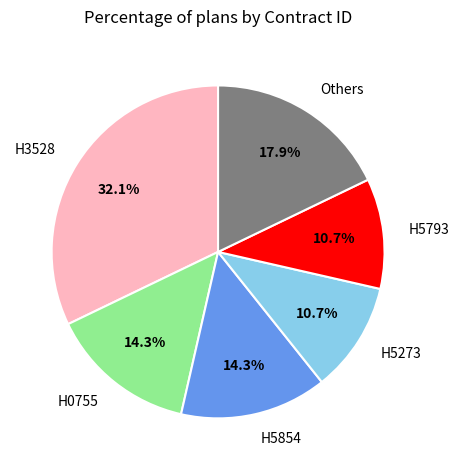

To the nearest percent, what is the difference between the H3528 and H5273 slice percentages?

21%